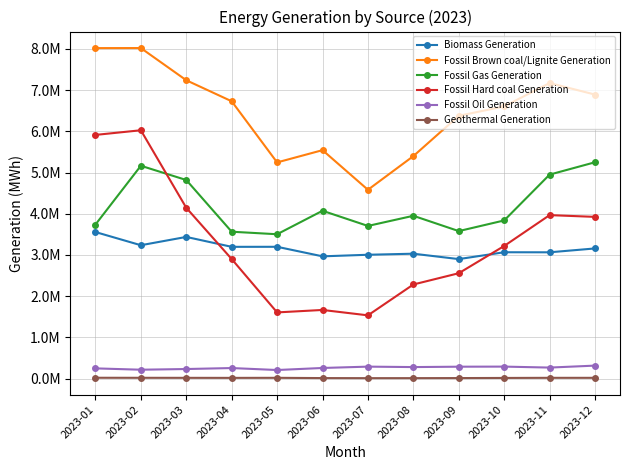

Does the chart have visible grid lines?

Yes